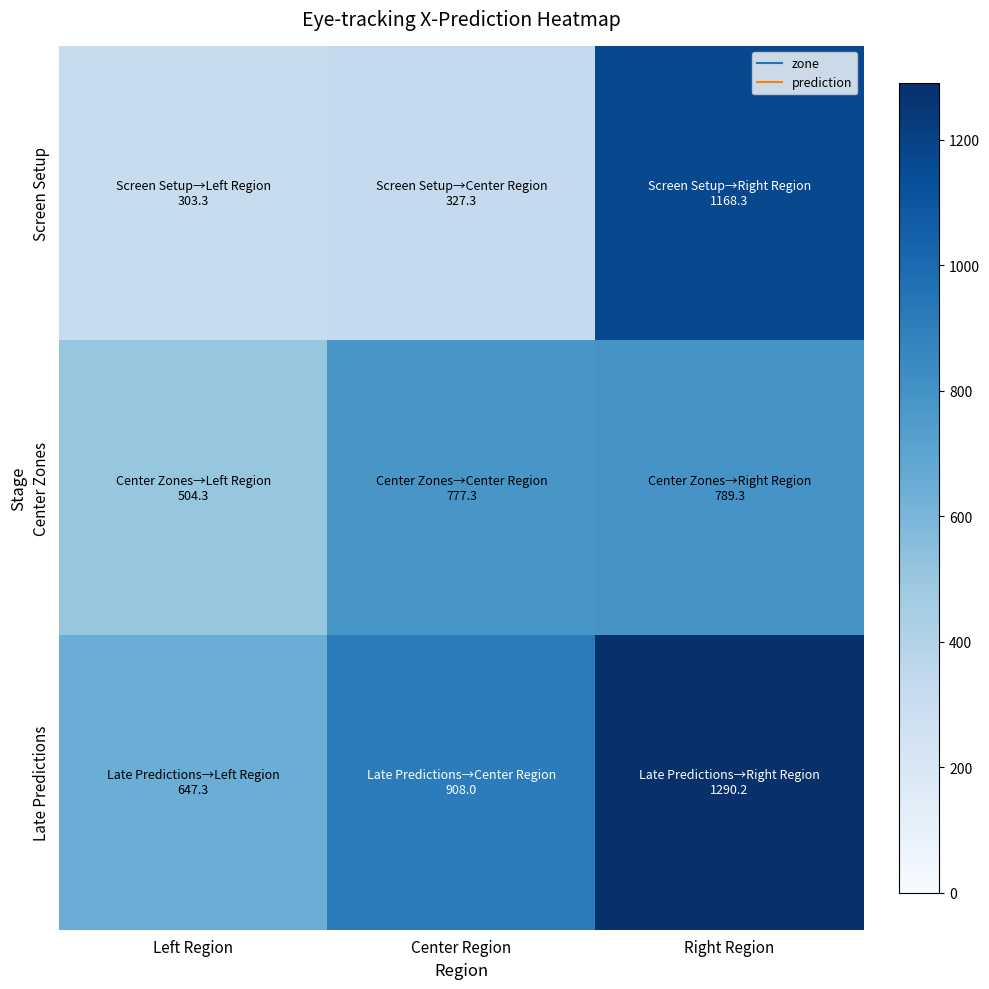

Reading left to right, transcribe all the data shown in this chart.

Screen Setup: Left Region=303.3	Center Region=327.3	Right Region=1168.3
Center Zones: Left Region=504.3	Center Region=777.3	Right Region=789.3
Late Predictions: Left Region=647.3	Center Region=908.0	Right Region=1290.2